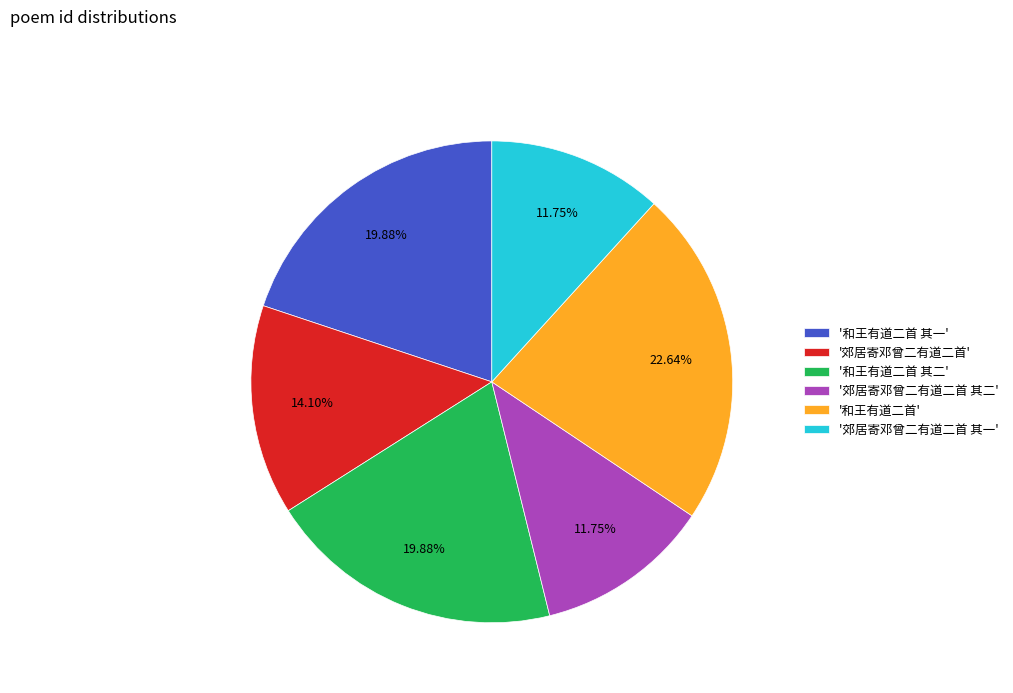

Count the number of slices in the pie.

6